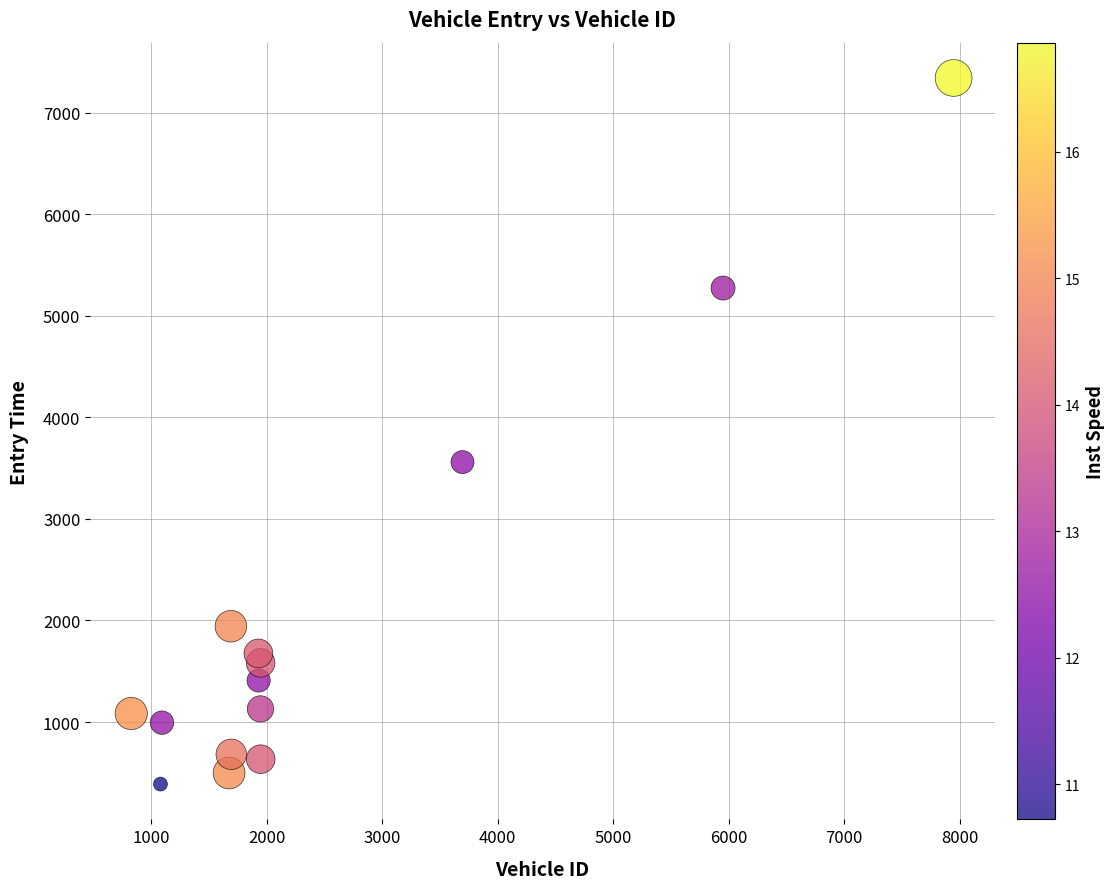

What is the range of X values (max minus min)?

7120.0